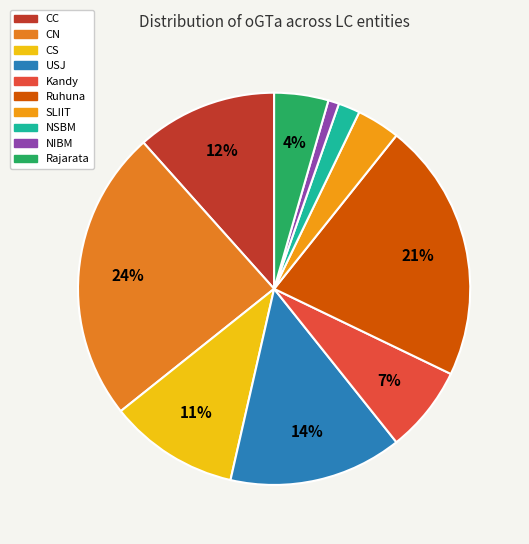

Count the number of slices in the pie.

10